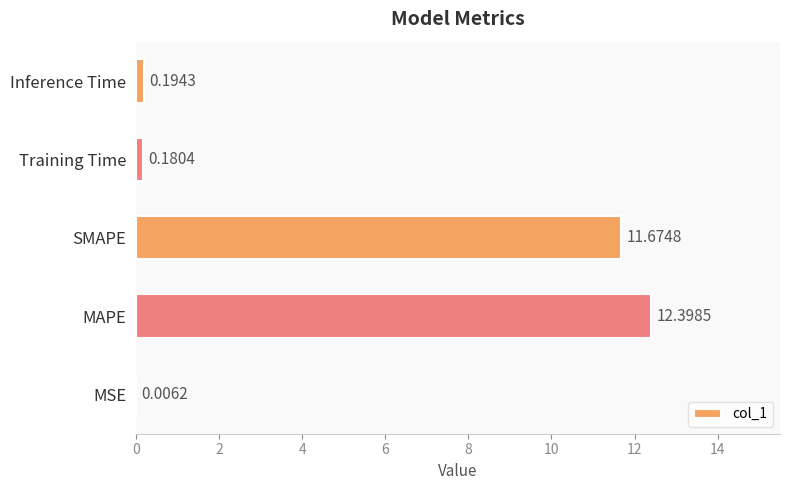

Where is the data nearest to the value 6?

SMAPE